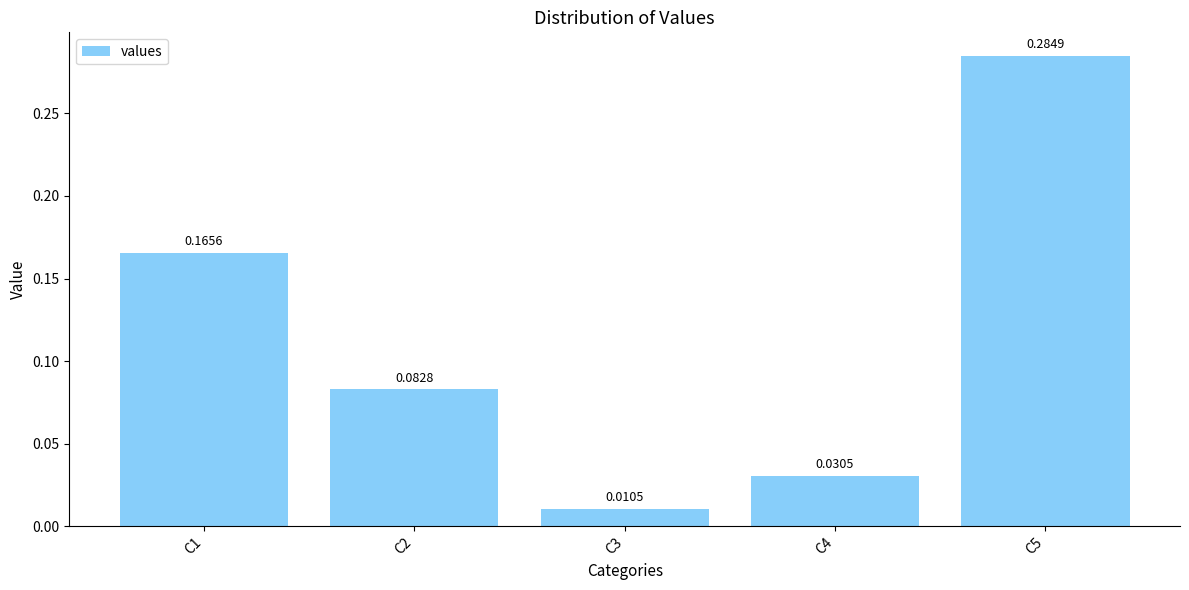

What is the change in value from C4 to C5?

+0.3